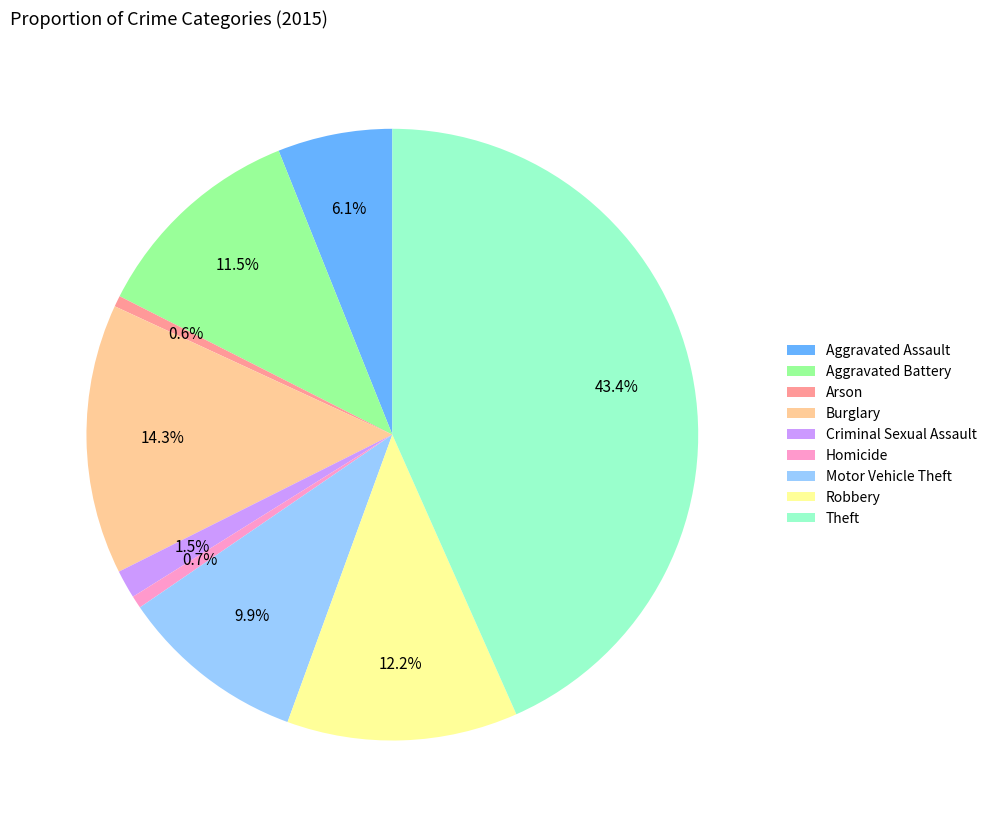

Count the number of slices in the pie.

9